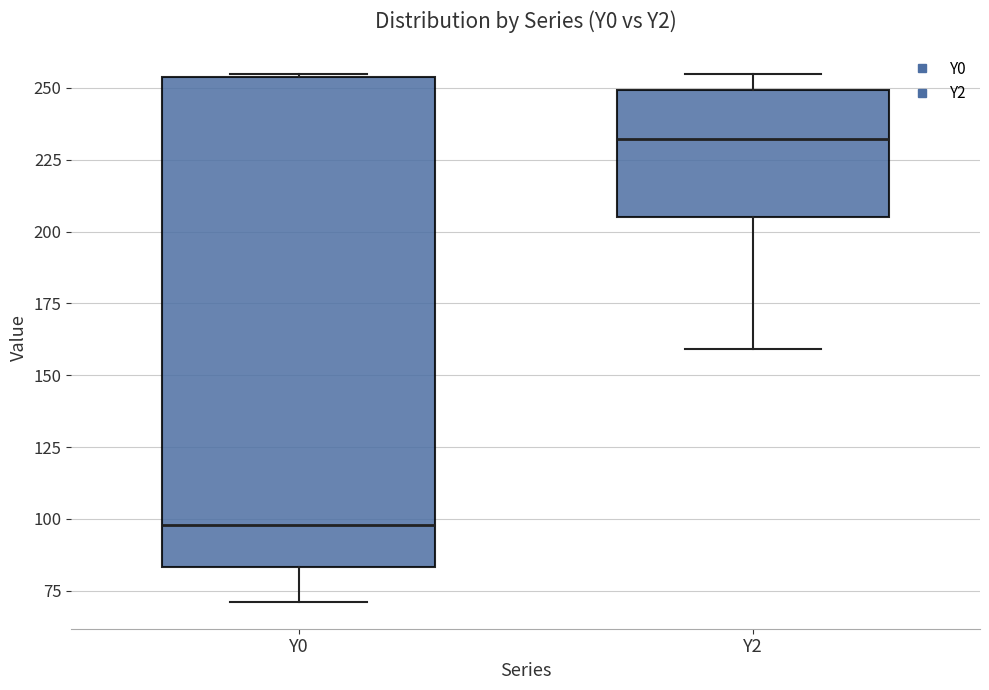

Which box's median line is the highest?

Y2